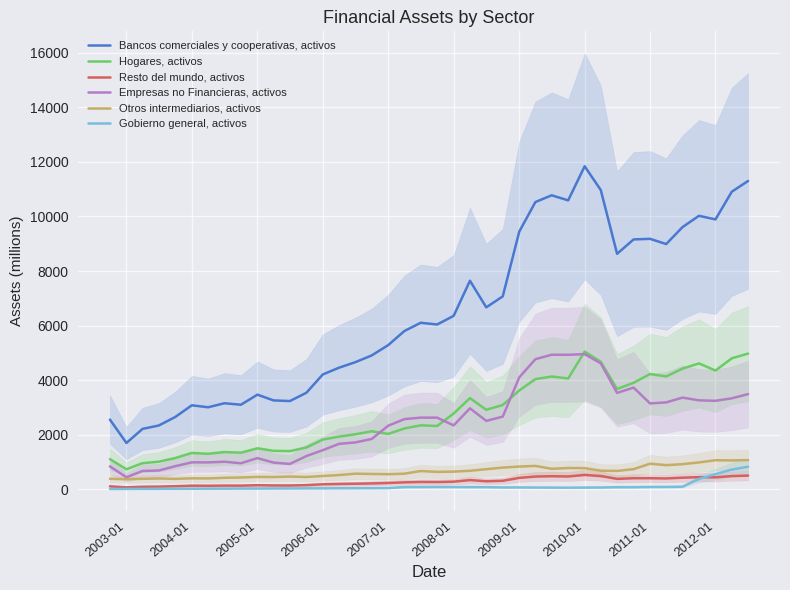

True or false: Hogares, activos and Gobierno general, activos intersect in this chart.

False